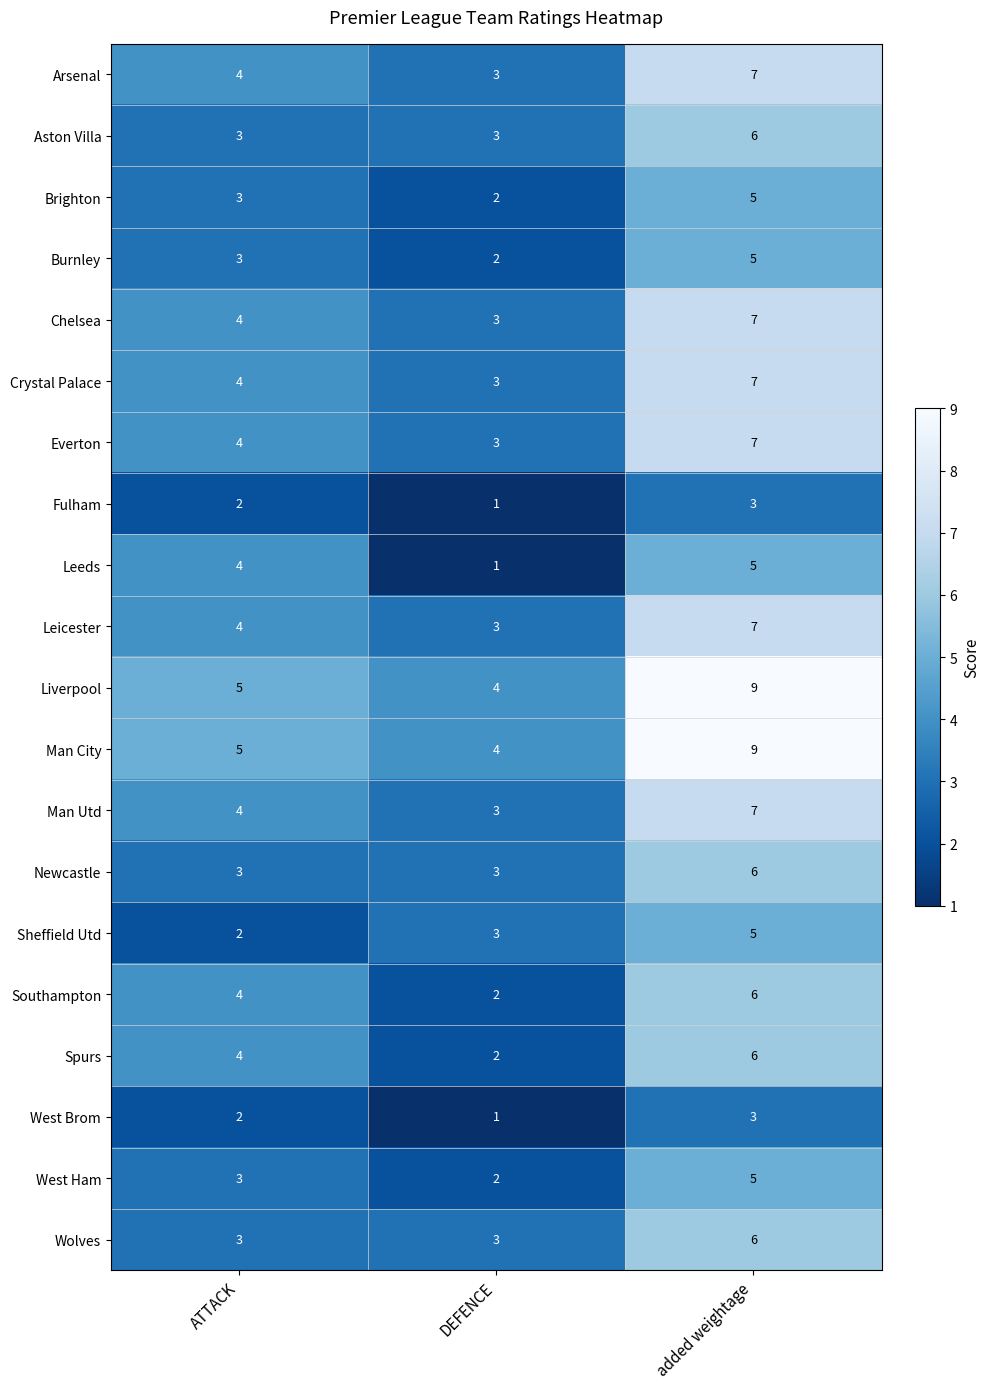

At which category is the sum across all series the highest?

added weightage